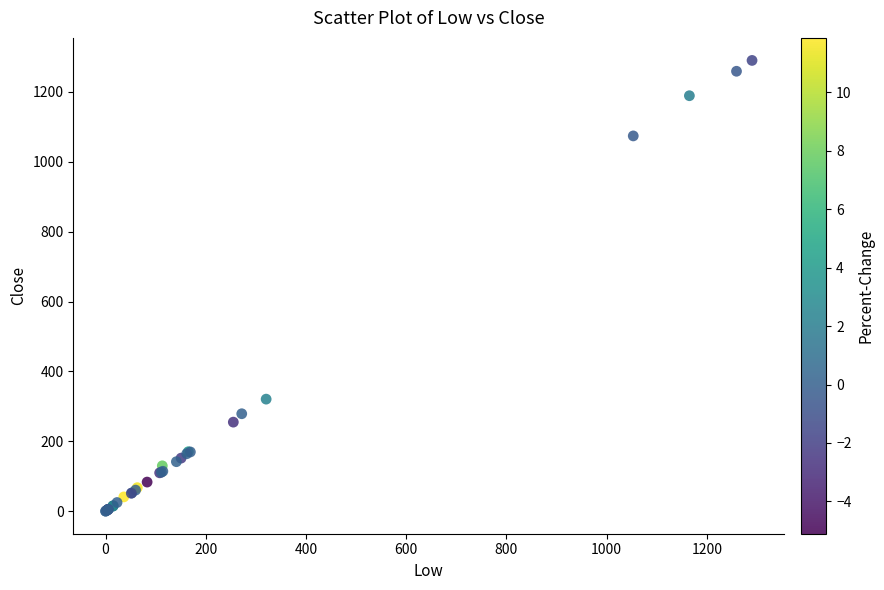

What Y value in the scatter plot is closest to 645?

320.8